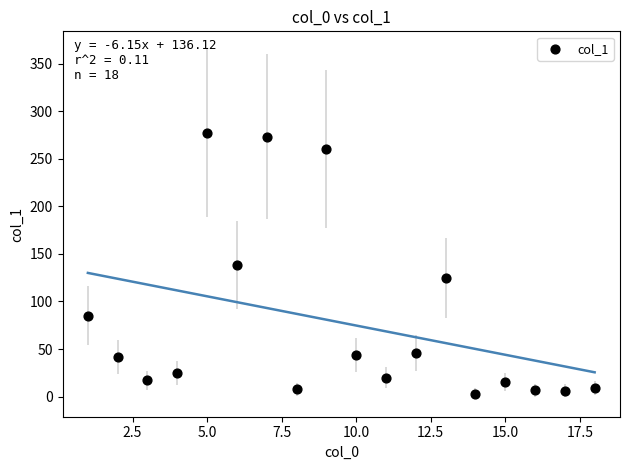

What is the range of X values (max minus min)?

17.0